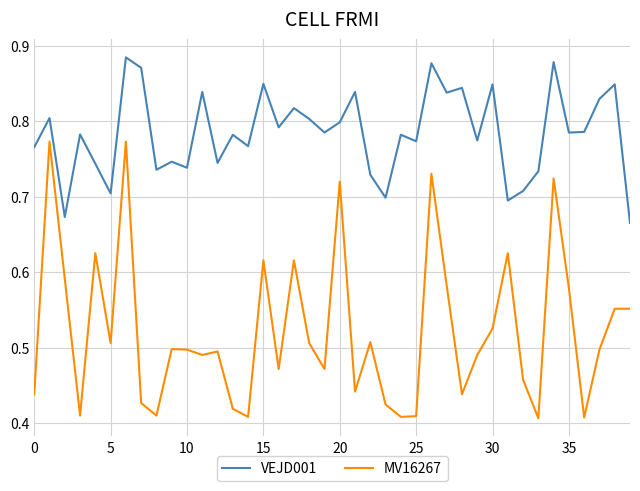

True or false: MV16267 and VEJD001 intersect in this chart.

False